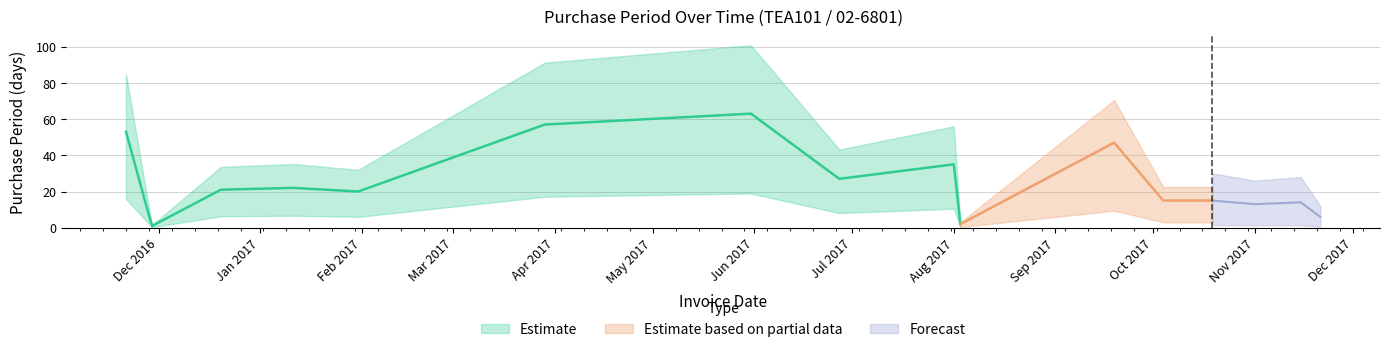

What is the change in value from 2016-11-21 to 2017-06-27?

-26